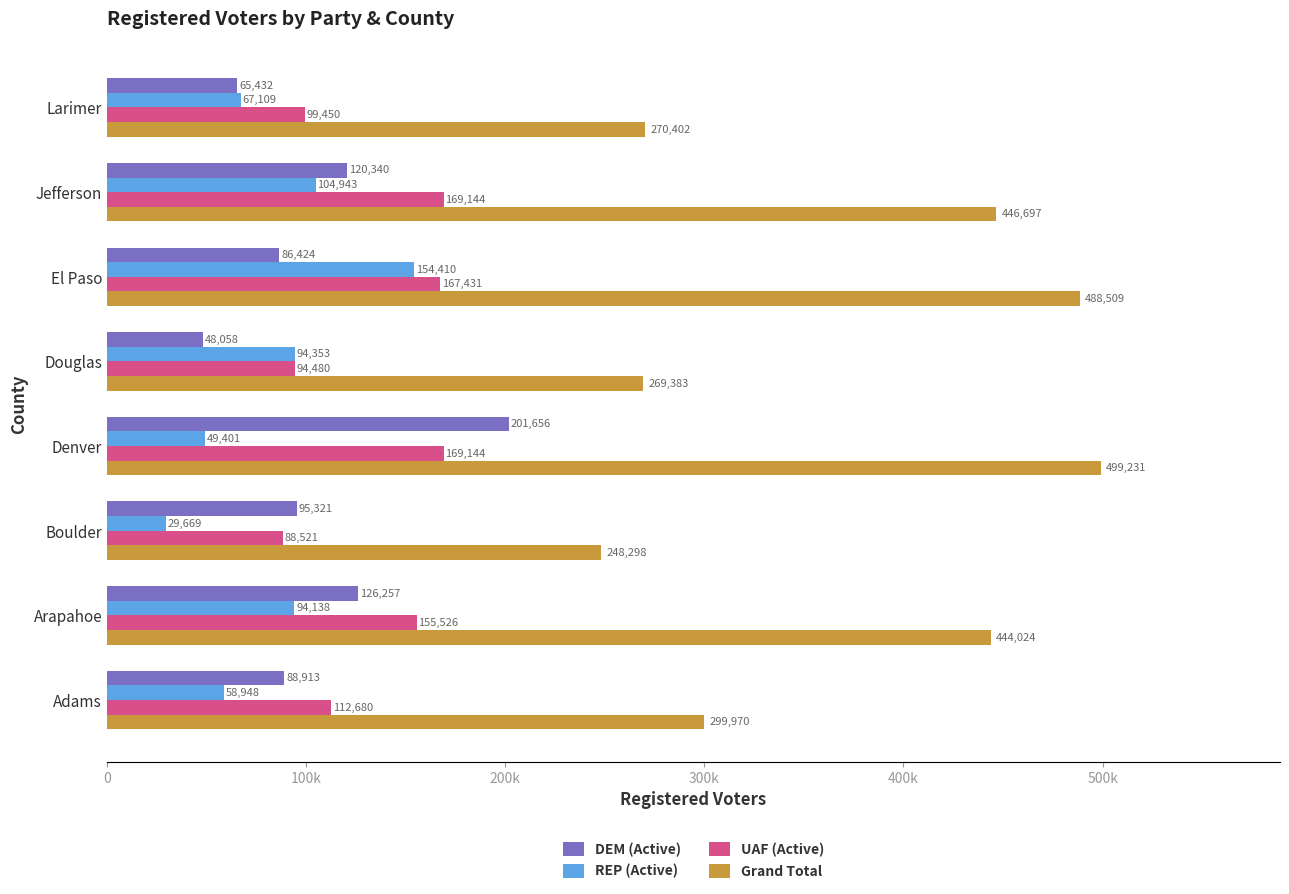

What are all the series names shown in the legend?

DEM (Active), REP (Active), UAF (Active), Grand Total